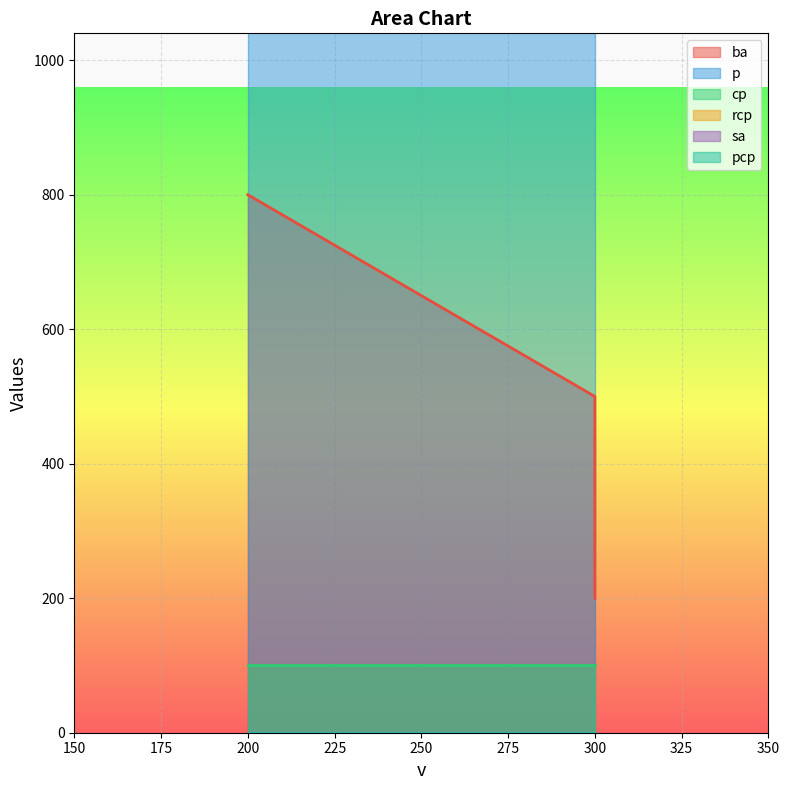

Which has a higher value, 200 or 300?

200